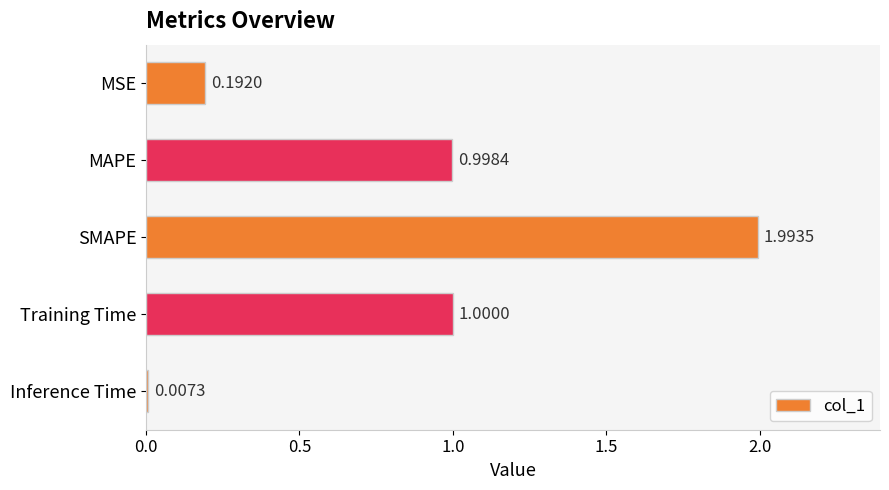

What is the average value?

0.8